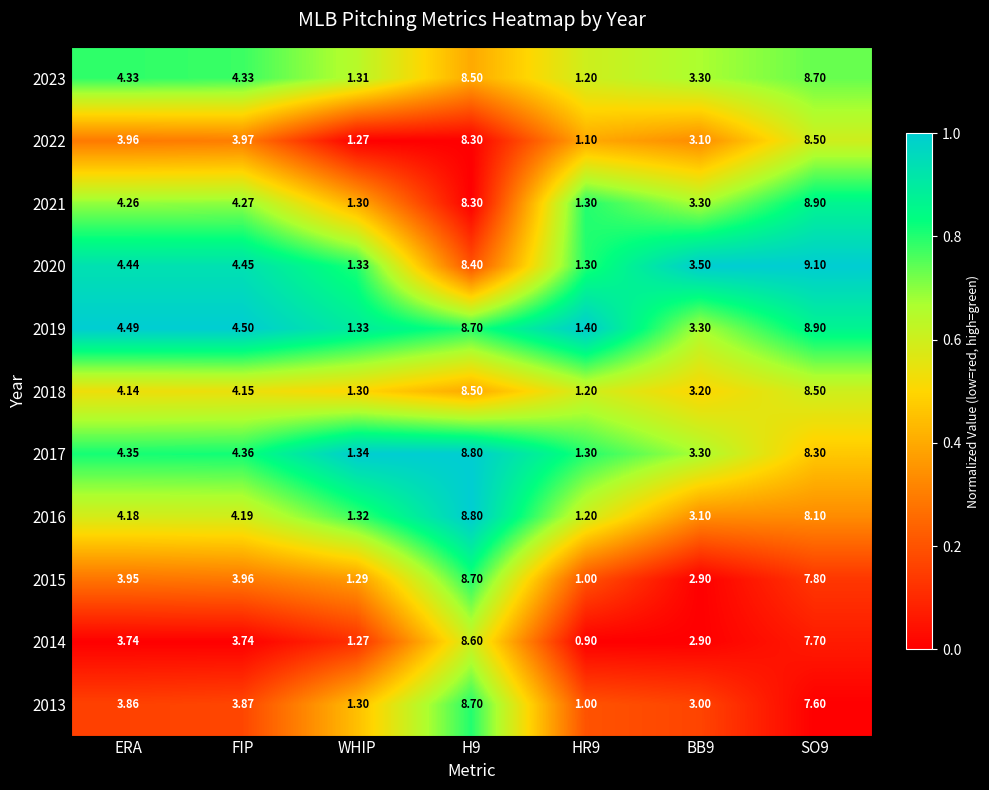

At which label does 2016 first exceed 4?

ERA